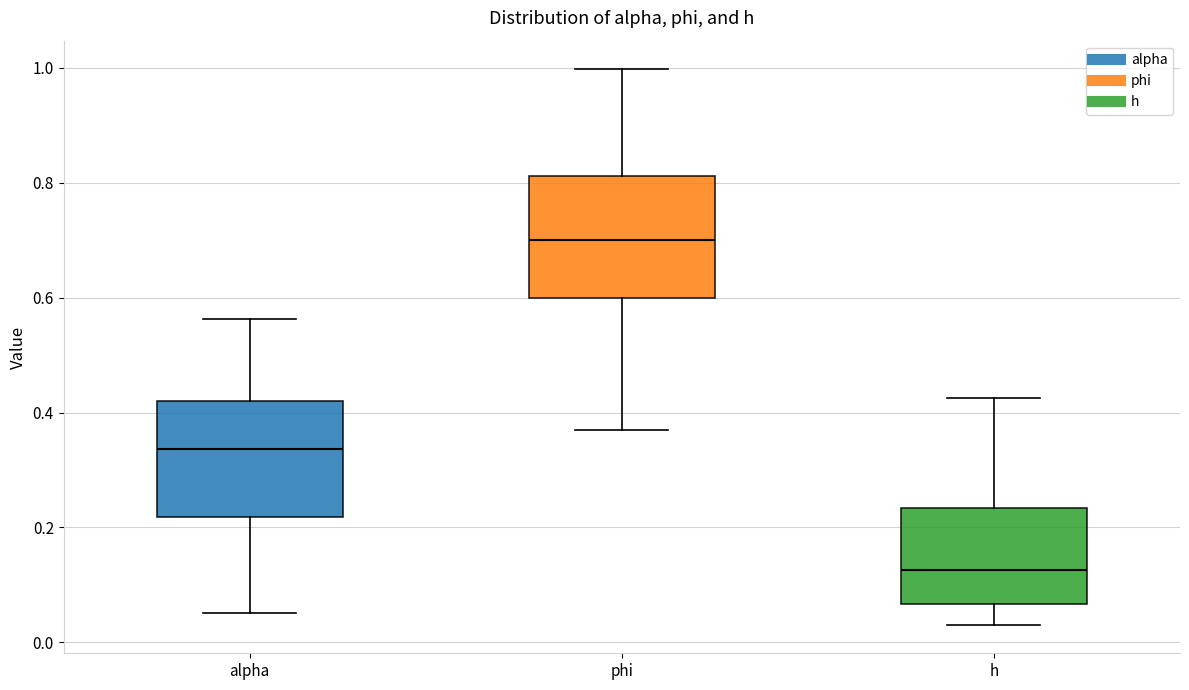

Reading left to right, read every box against the y-axis: the position of its median line, the range the box covers, and the ends of its whiskers. The values are not printed on the chart, so give them approximately, as read against the axis.

alpha: median 0.34, box 0.22 to 0.42, whiskers 0.06 to 0.56
phi: median 0.70, box 0.60 to 0.82, whiskers 0.38 to 1.00
h: median 0.12, box 0.06 to 0.24, whiskers 0.02 to 0.42